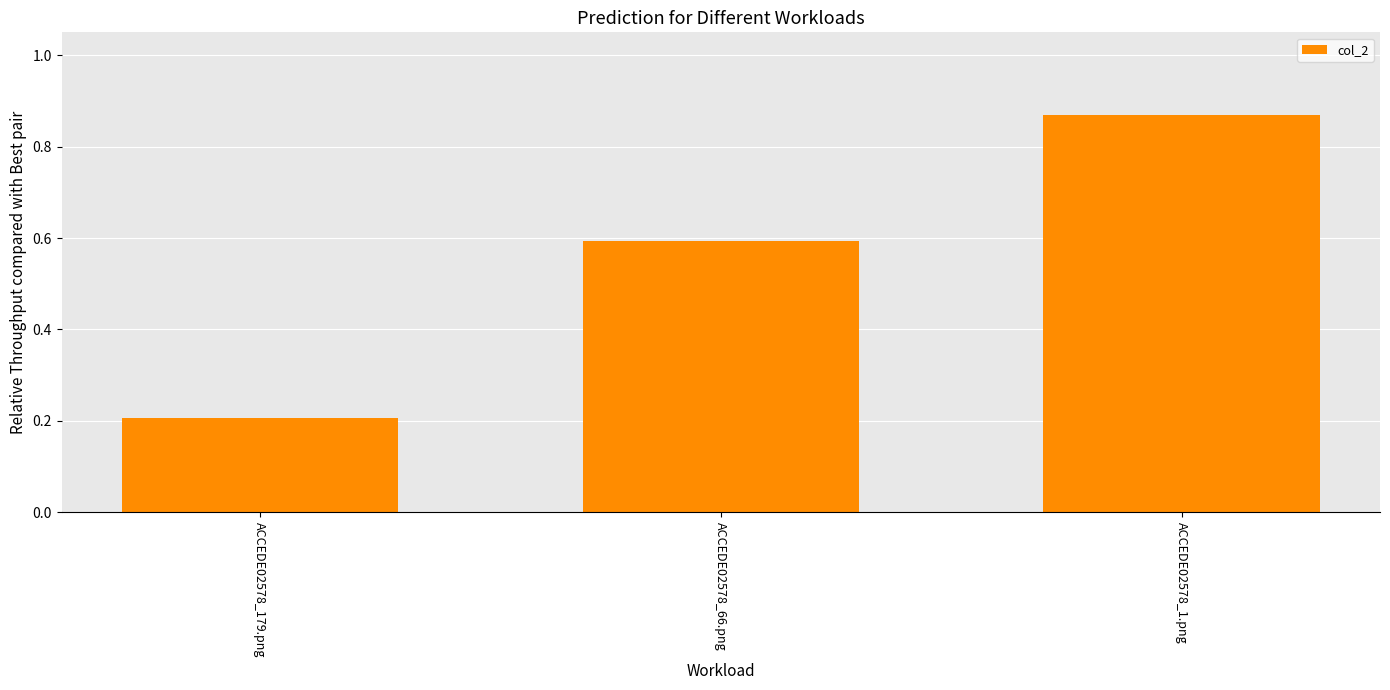

Where is the data nearest to the value 0?

ACCEDE02578_179.png